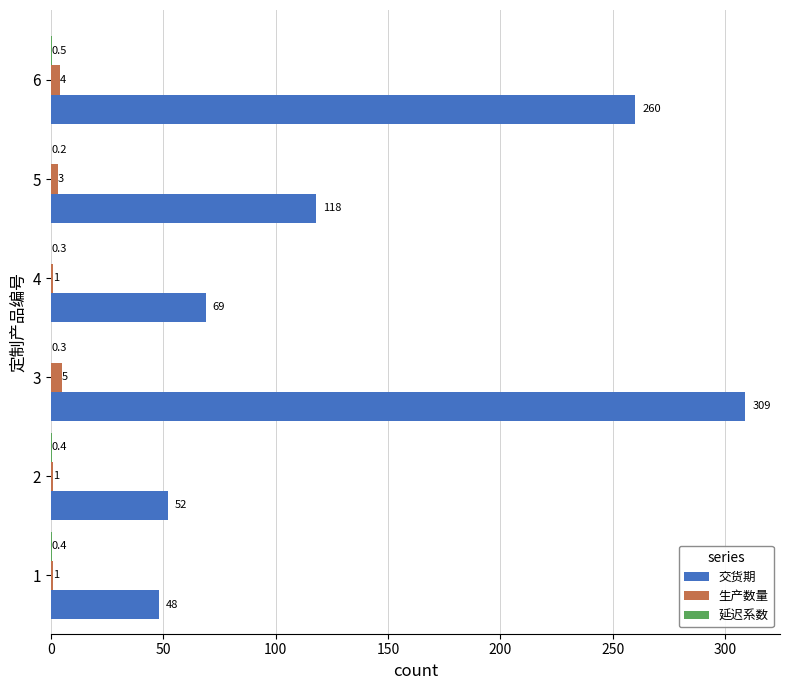

Which series has the largest total across all categories?

交货期